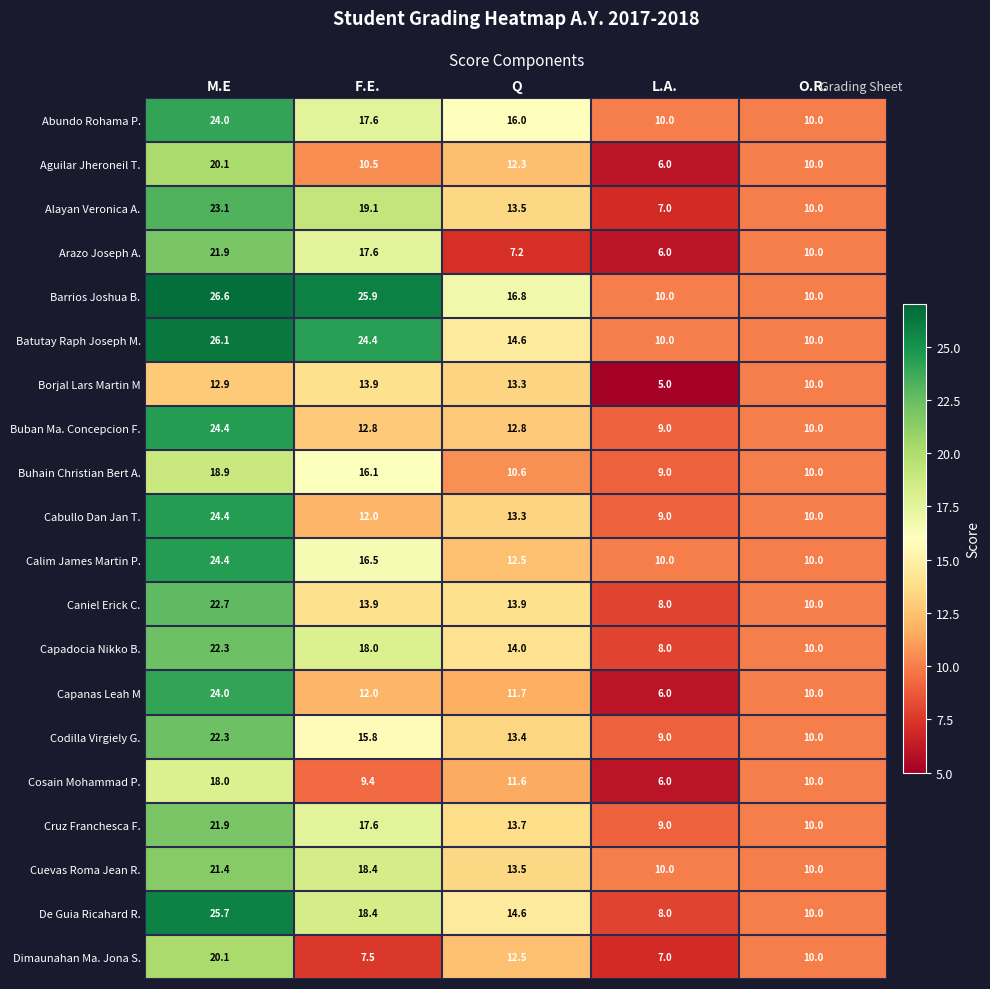

What is the sum of the Barrios Joshua B. values at F.E. and O.R.?

35.9